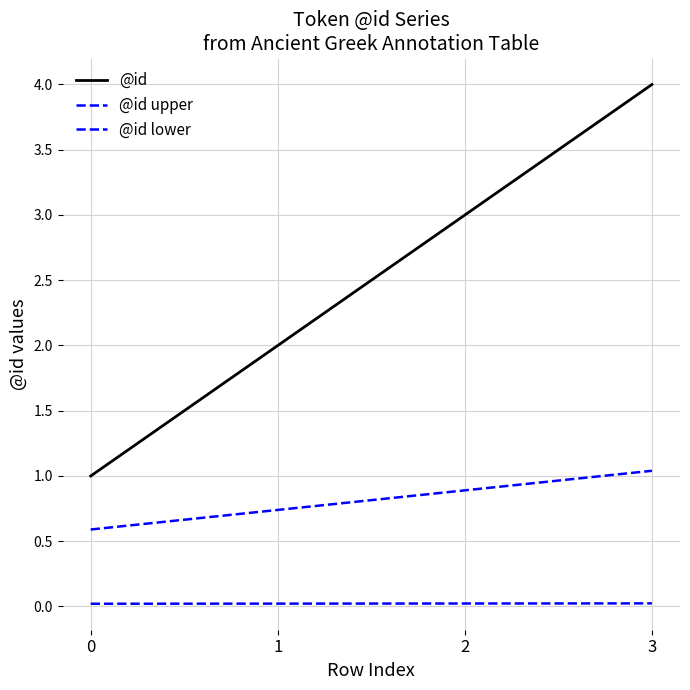

Which series changed the most between 0 and 1?

@id